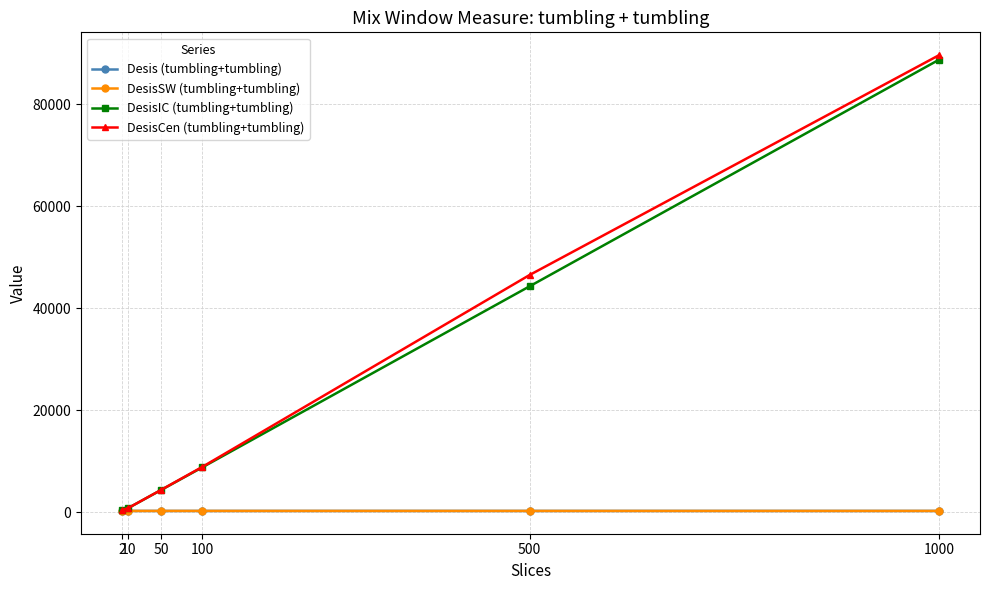

What is the minimum value for Desis (tumbling+tumbling)?

304